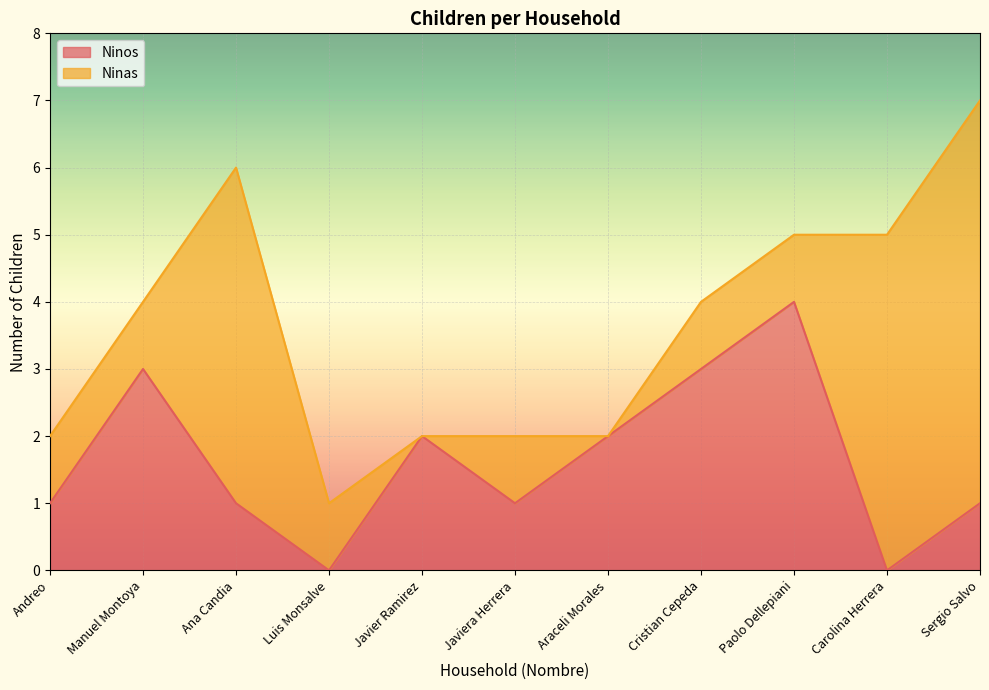

At which category is the sum across all series the highest?

Sergio Salvo